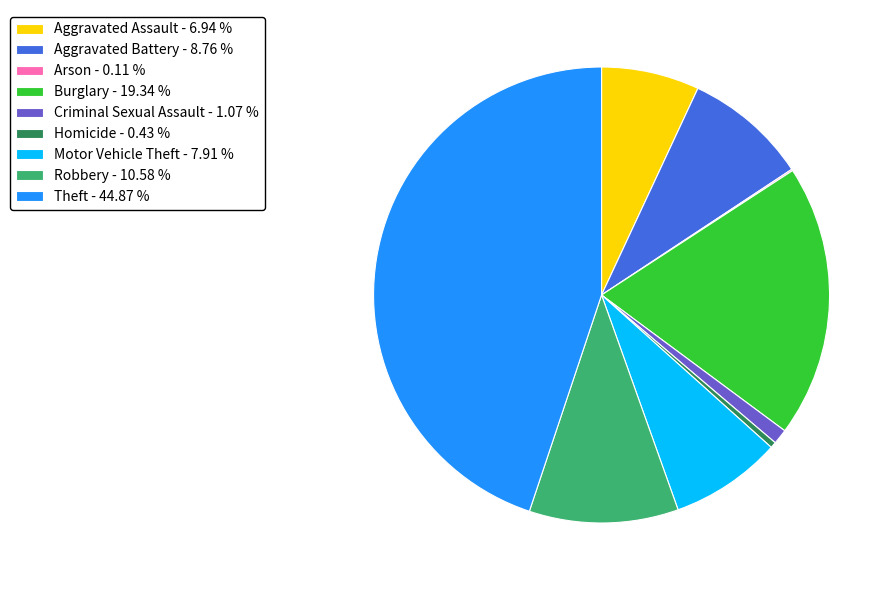

Which has a higher value, Motor Vehicle Theft or Burglary?

Burglary